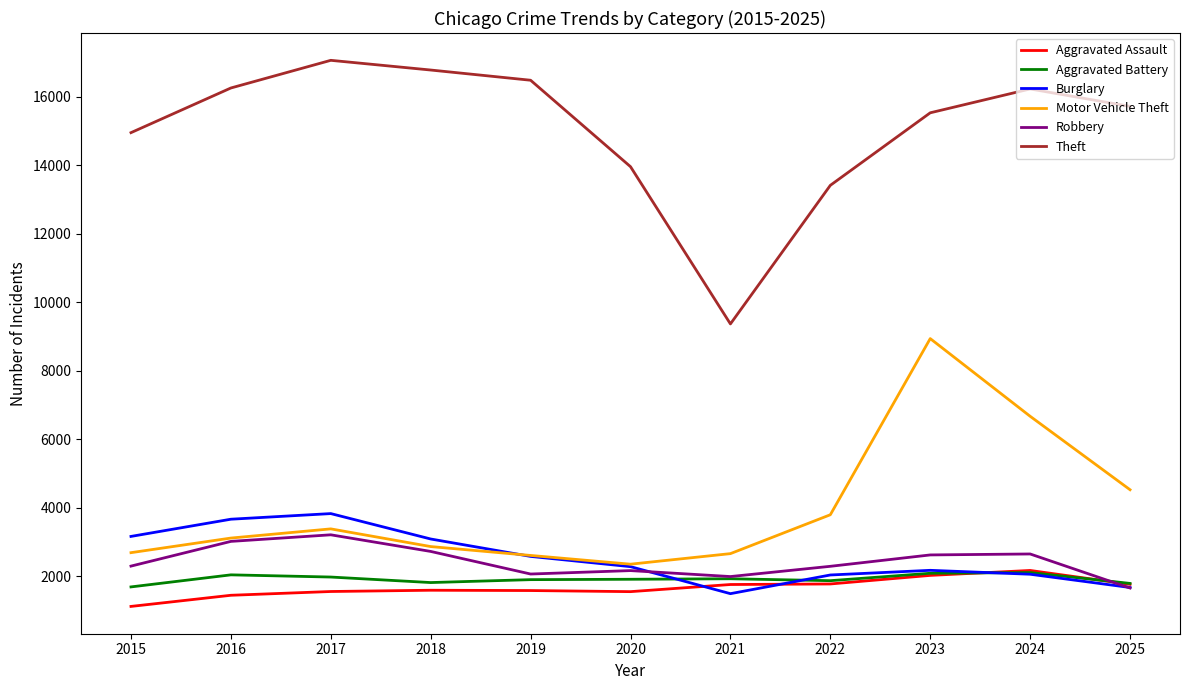

True or false: Theft has a value of 13411 at 2022.

True